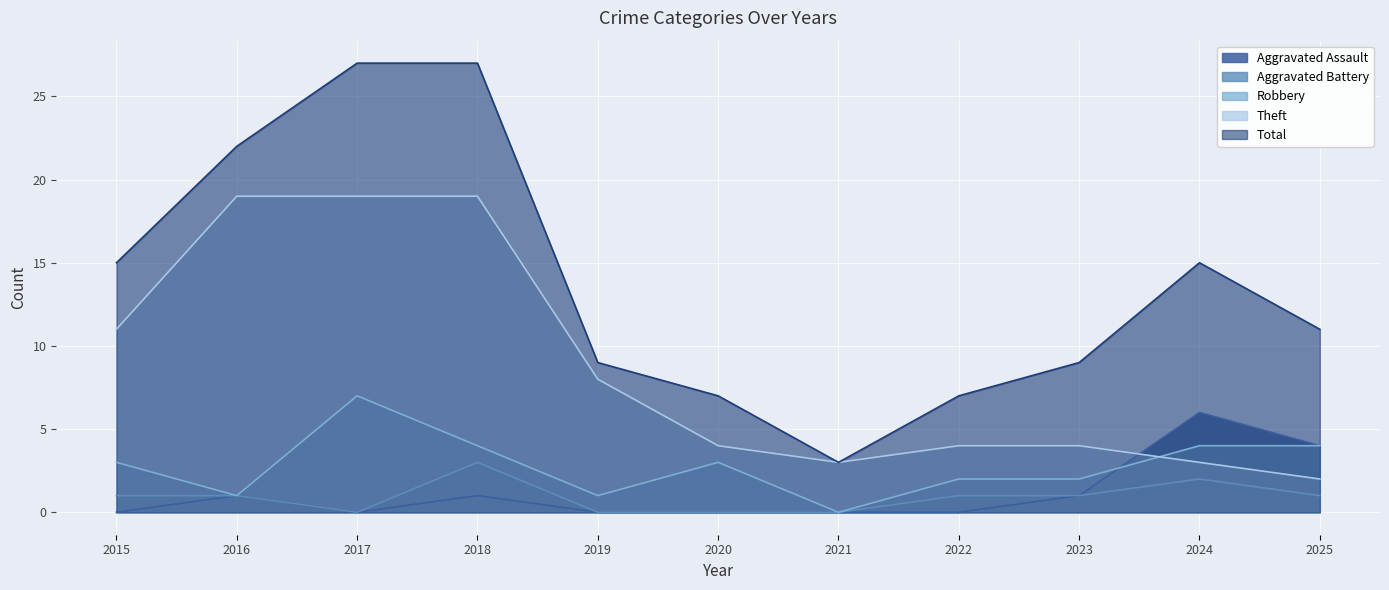

At how many categories does at least one series exceed 13?

5